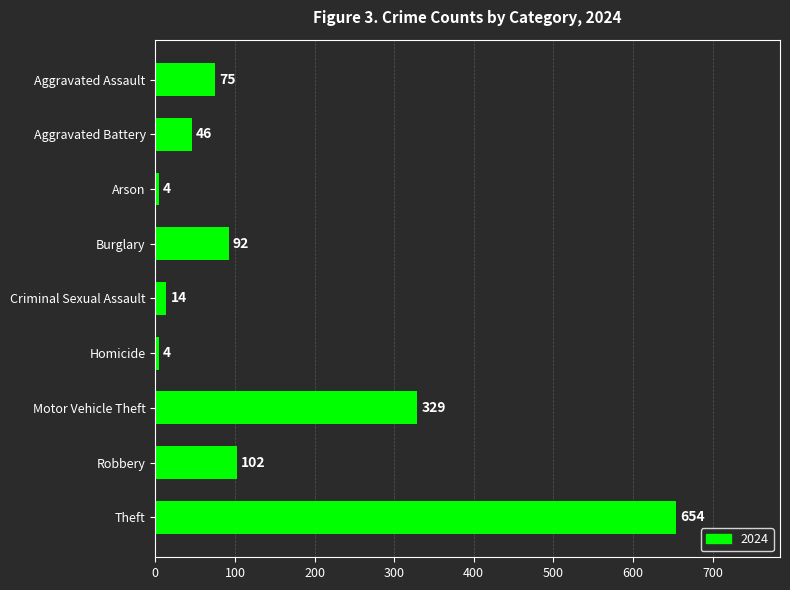

Where is the data nearest to the value 329?

Motor Vehicle Theft